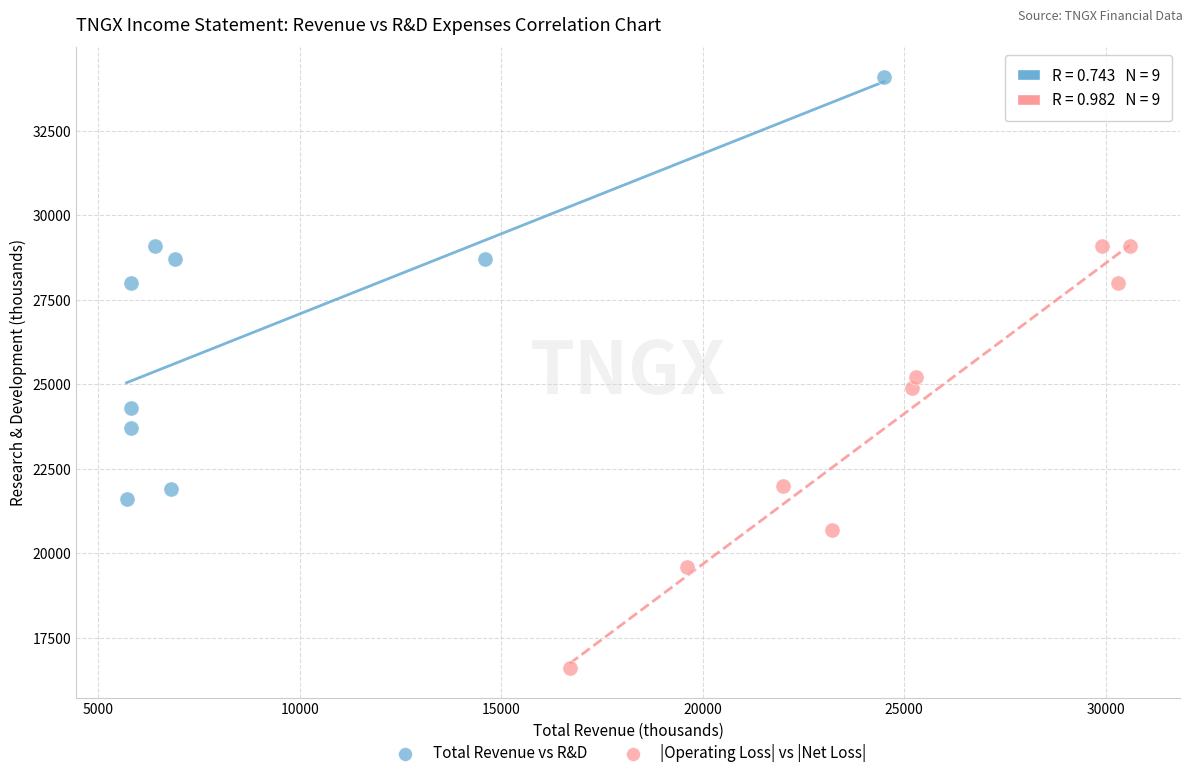

Which series contains the lowest Y value?

|Operating Loss| vs |Net Loss|